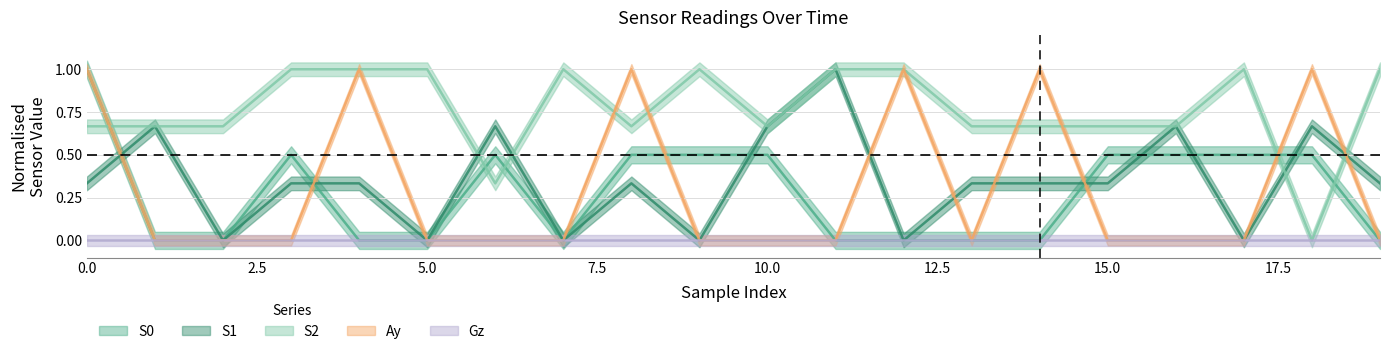

Which series has the largest total across all categories?

S2